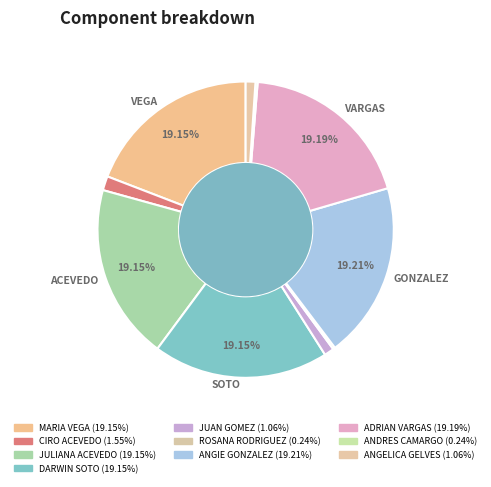

Which has a higher value, CIRO ACEVEDO or JULIANA ACEVEDO?

JULIANA ACEVEDO